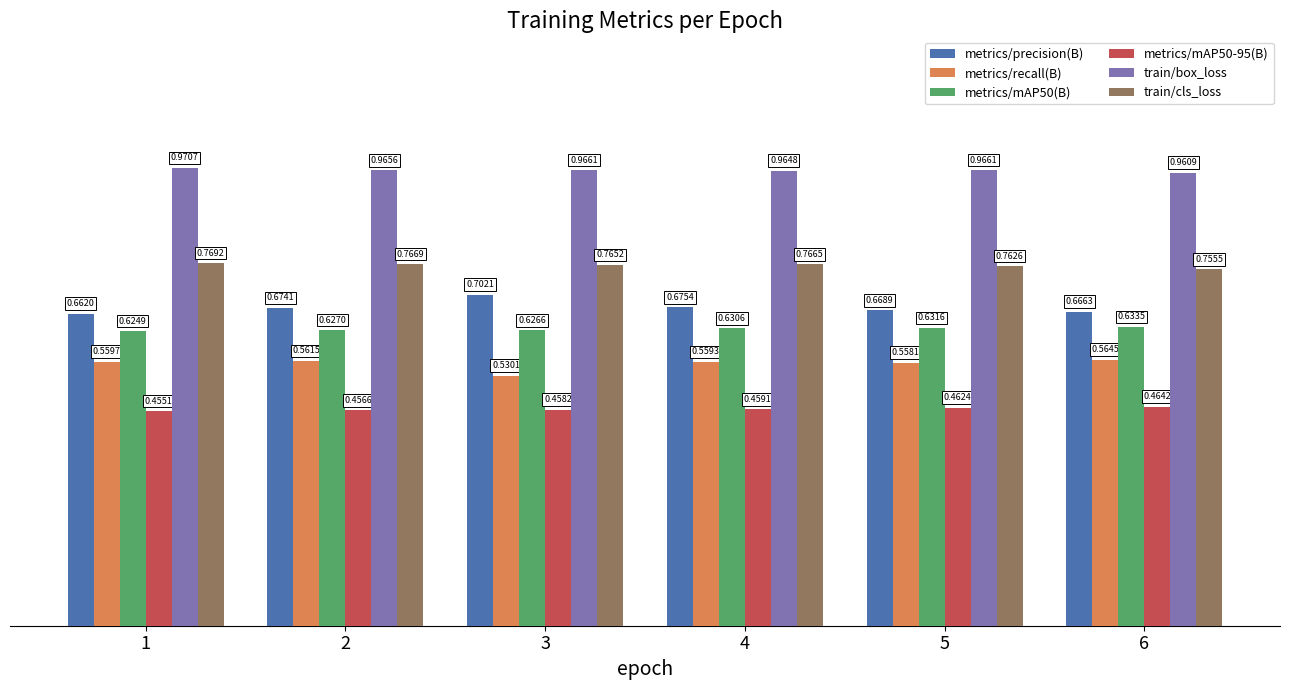

Which series has the largest range (max minus min)?

metrics/precision(B)